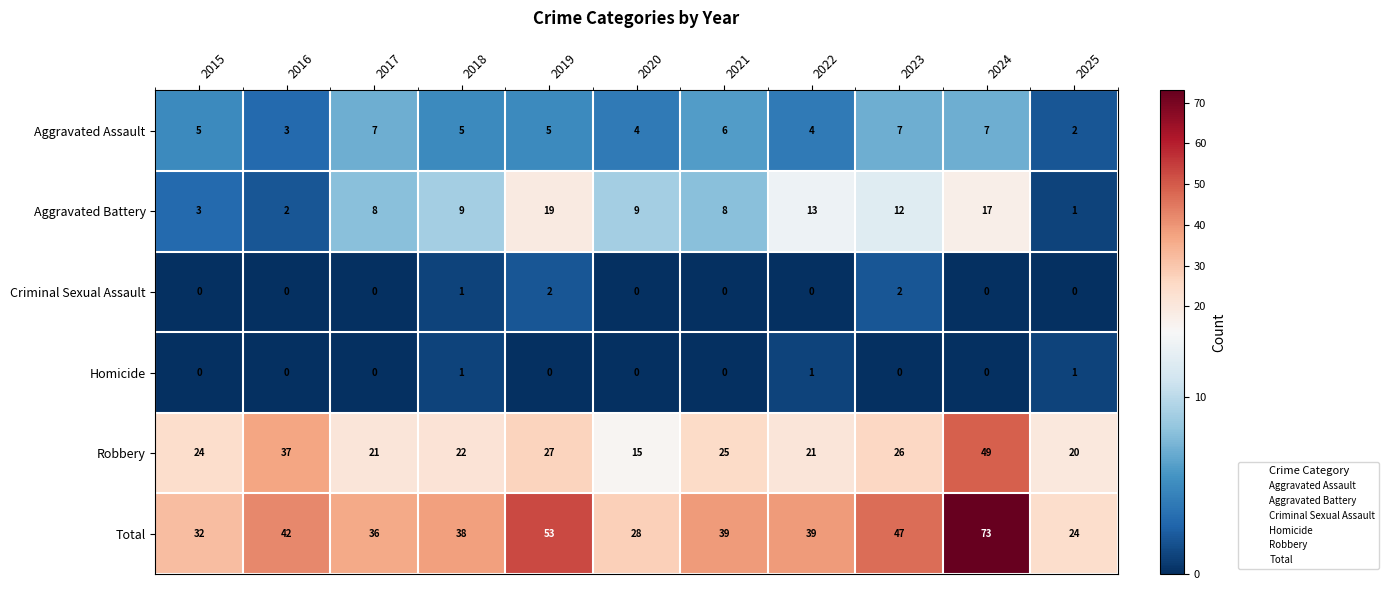

At which label does Robbery reach its peak?

2024